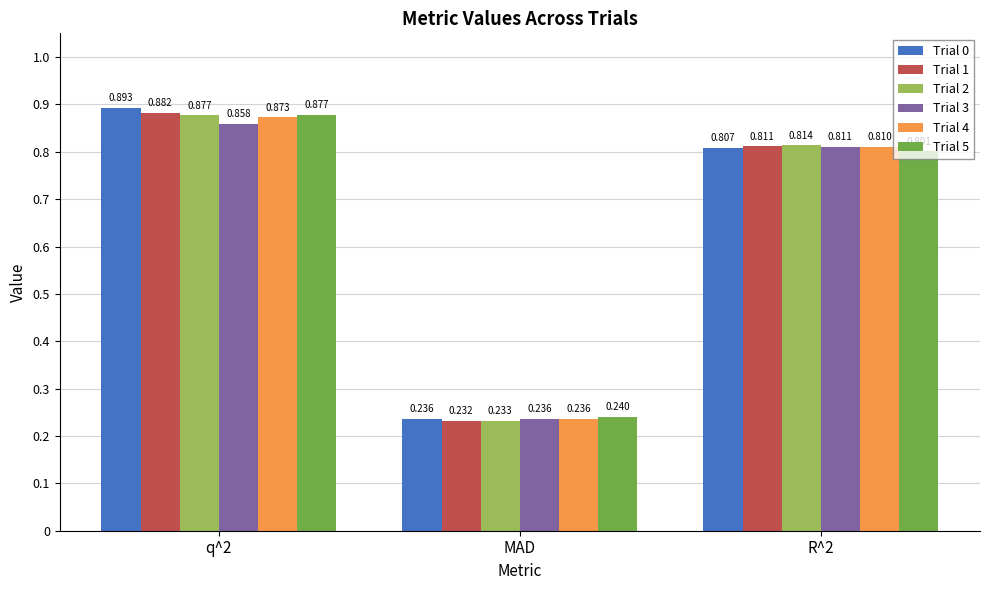

At which label is Trial 2 closest to 0?

MAD